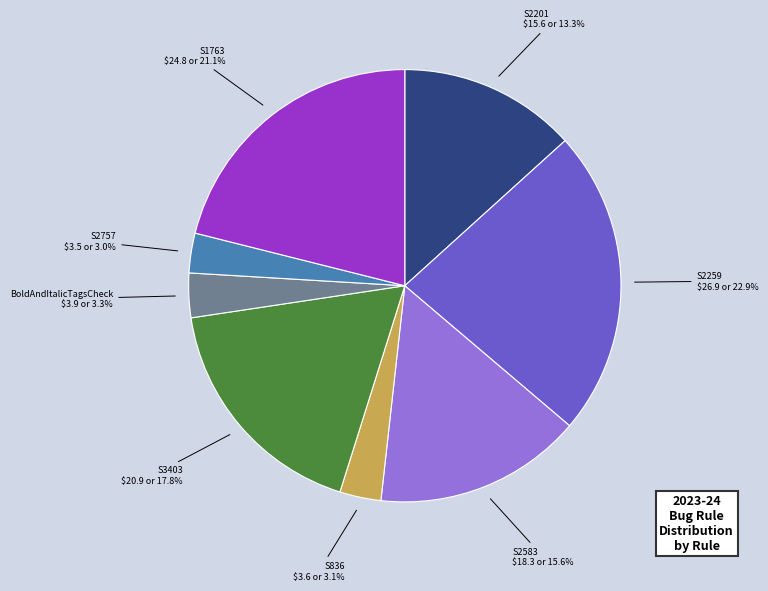

Is there a majority slice in this chart?

No